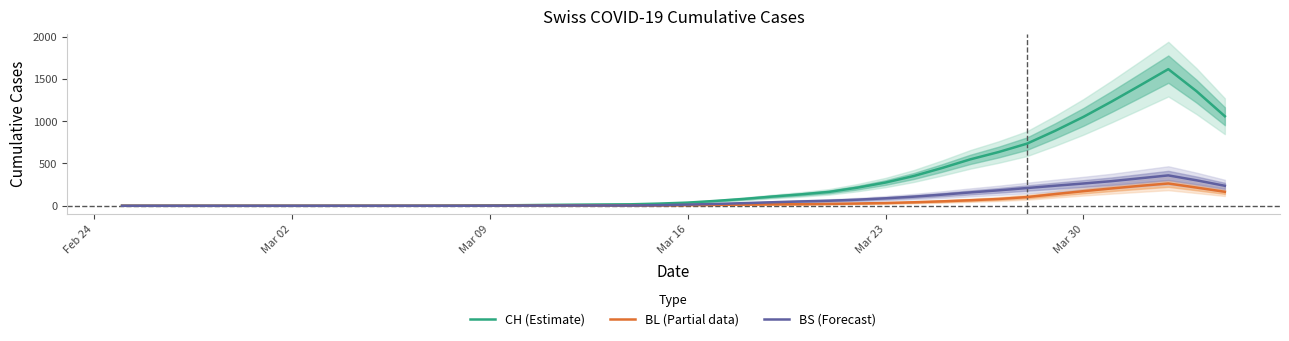

What are all the series names shown in the legend?

CH (Estimate), BL (Partial data), BS (Forecast)